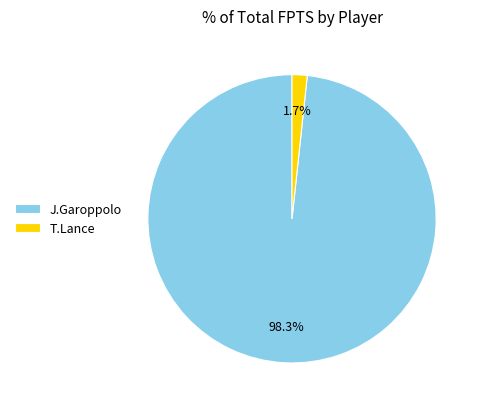

Which has a higher value, J.Garoppolo or T.Lance?

J.Garoppolo